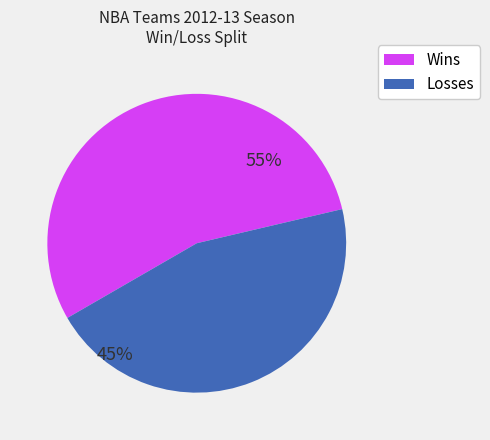

To the nearest percent, what is the average slice percentage?

50%